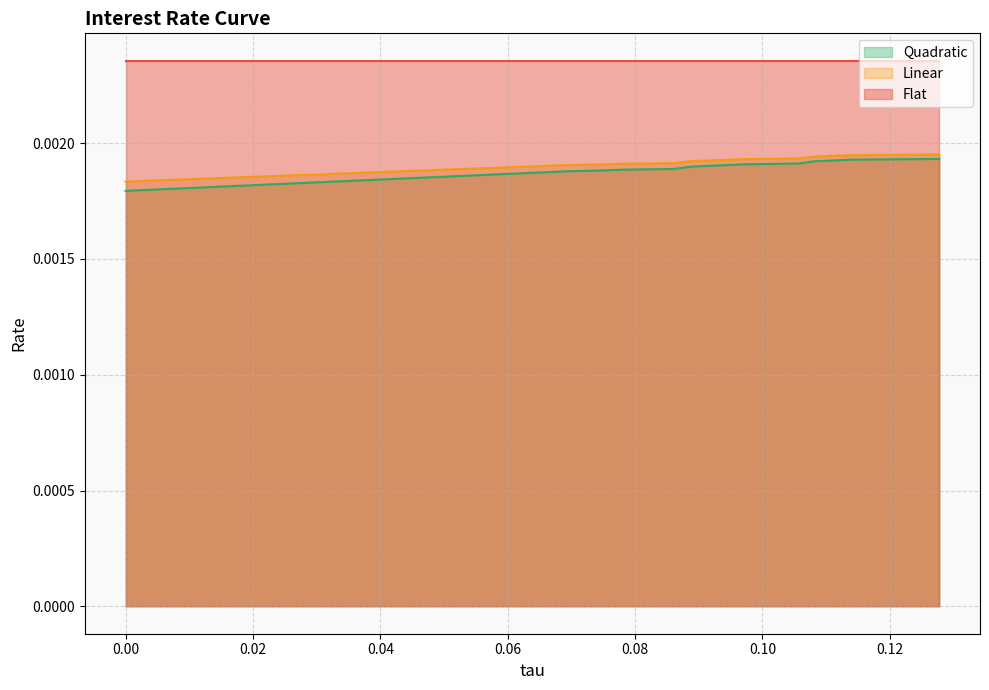

How many lines are shown in the chart?

3